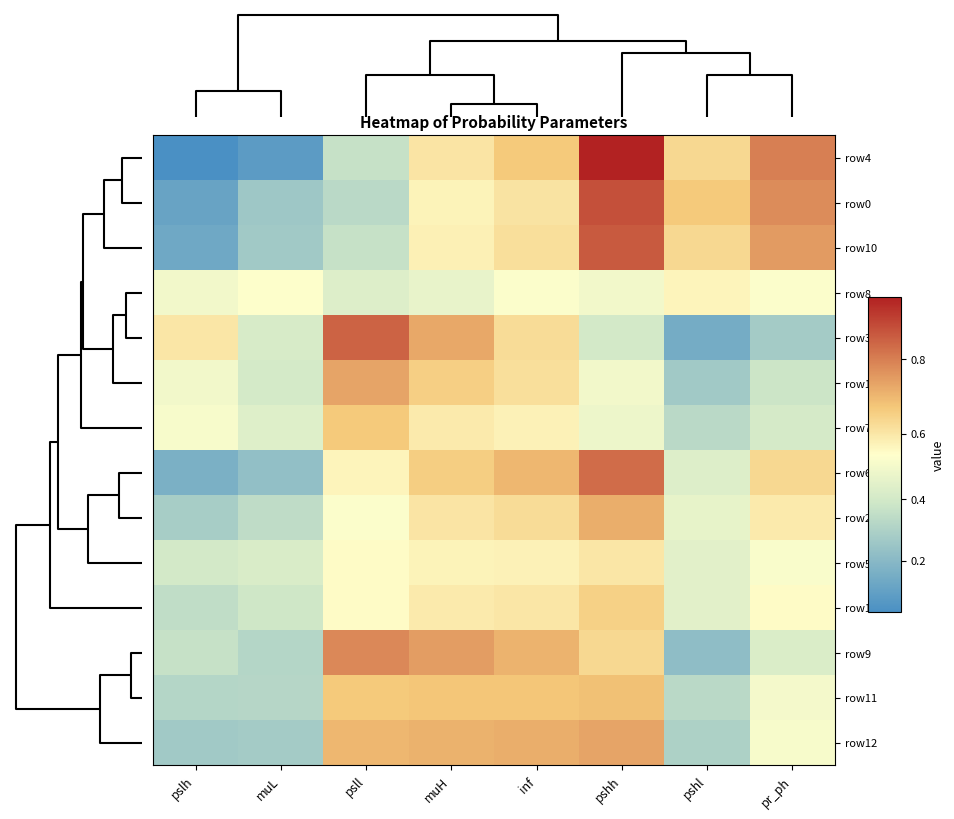

List the series in order of their peak value, lowest first.

row8, row5, row13, row7, row11, row2, row12, row1, row9, row6, row3, row10, row0, row4